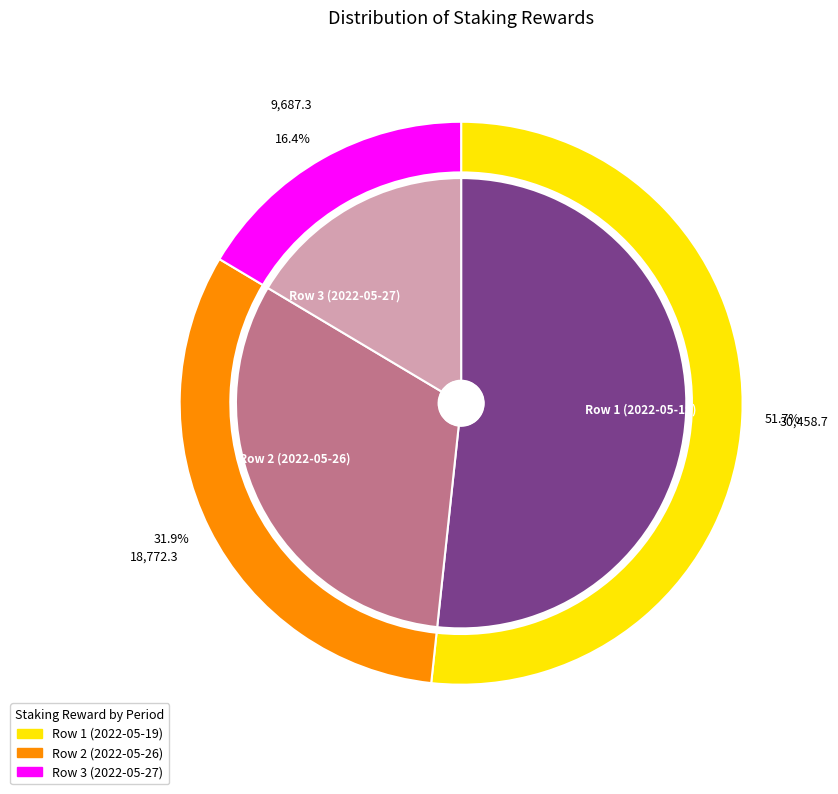

The Row 1 (2022-05-19) slice represents 52% of the pie. True or false?

True